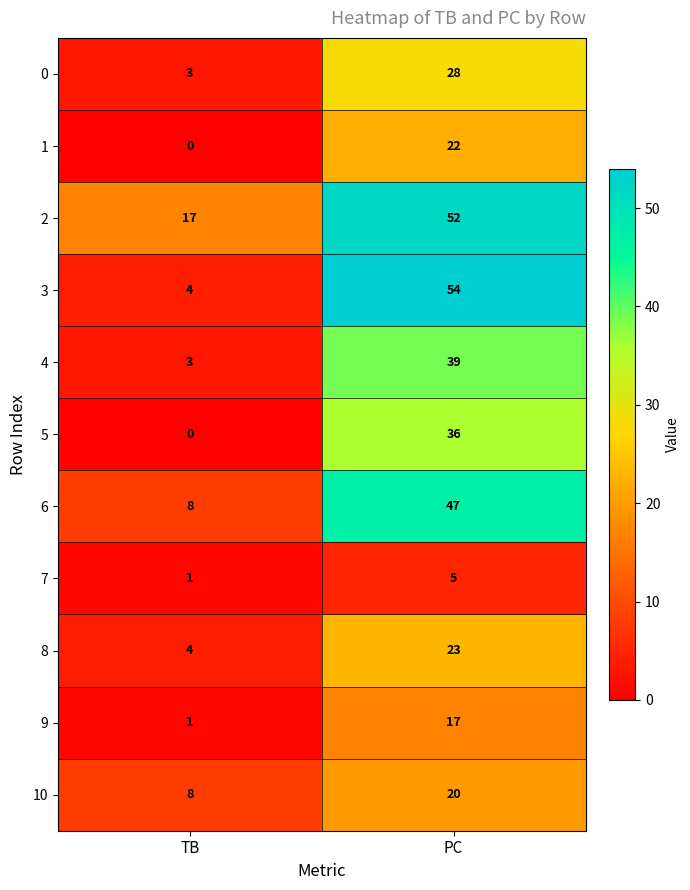

Is it true that 2 equals 8 at TB?

False